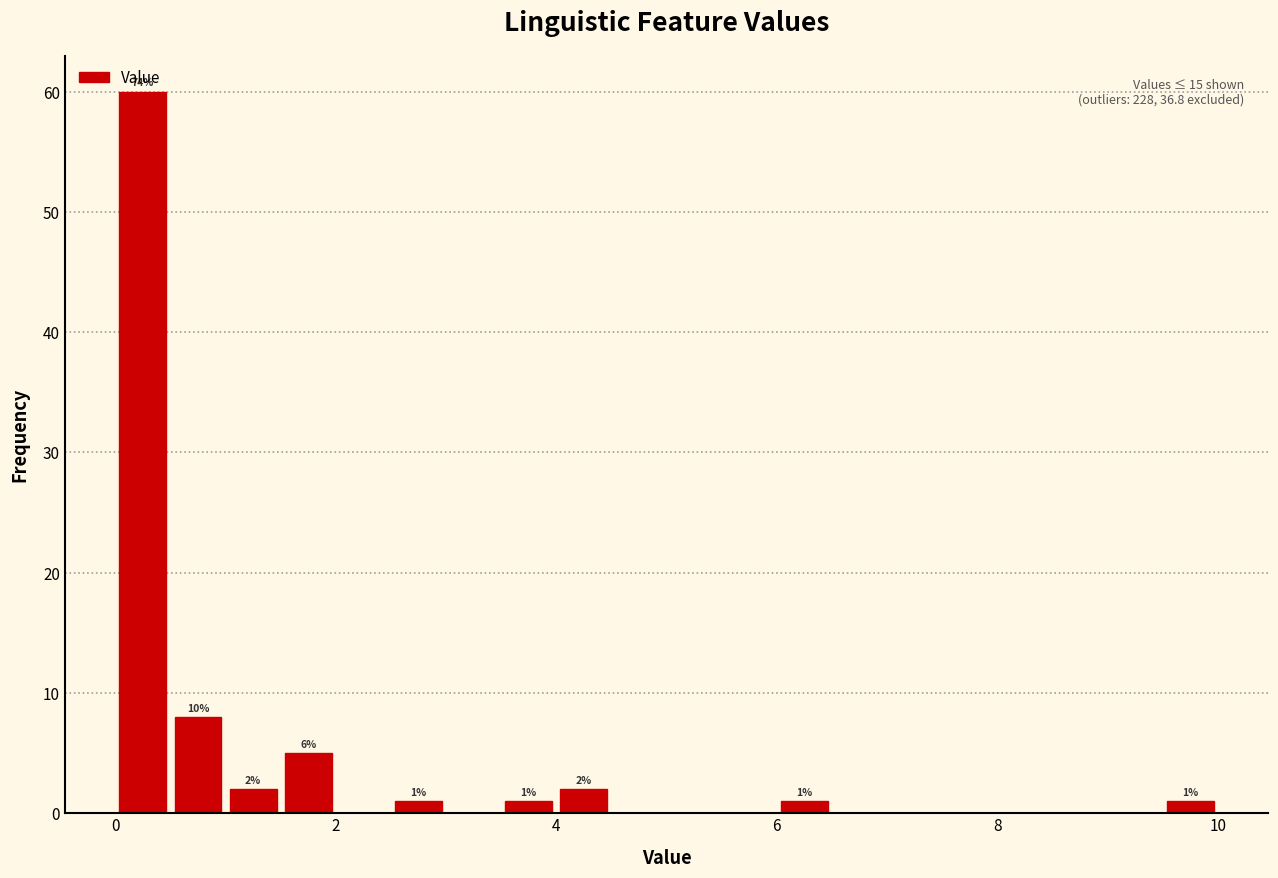

Around what value on the x-axis is the tallest bar? Give the approximate position of its centre, as read against the axis.

0.2